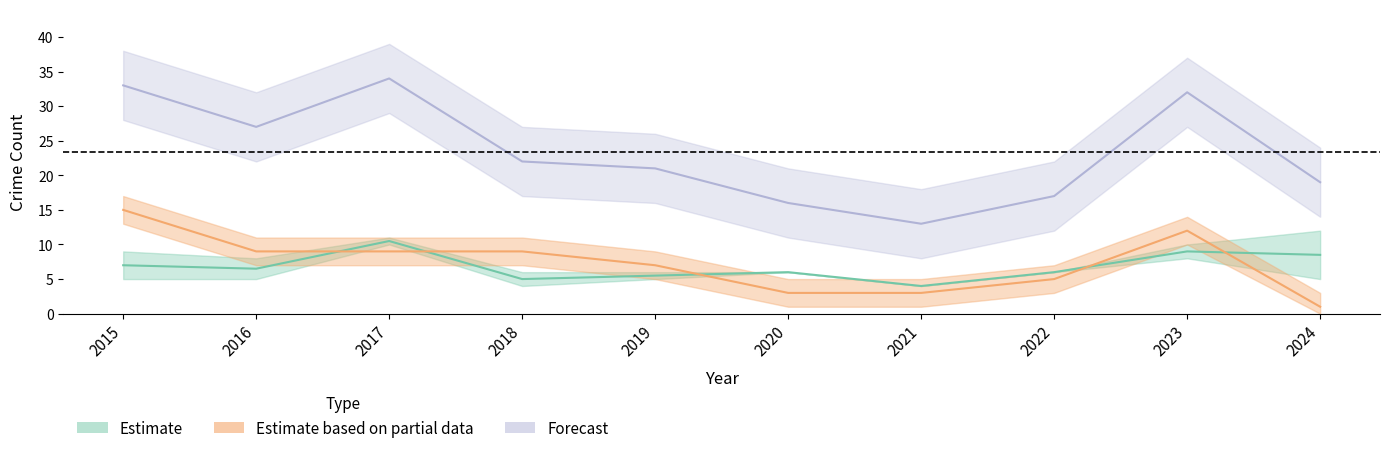

How many distinct data groups are displayed?

3